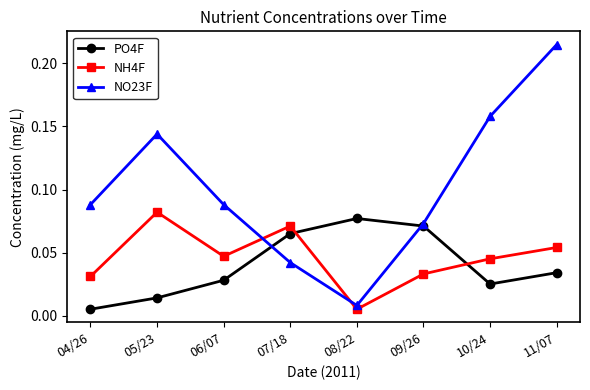

Which series has the widest spread of values?

NO23F